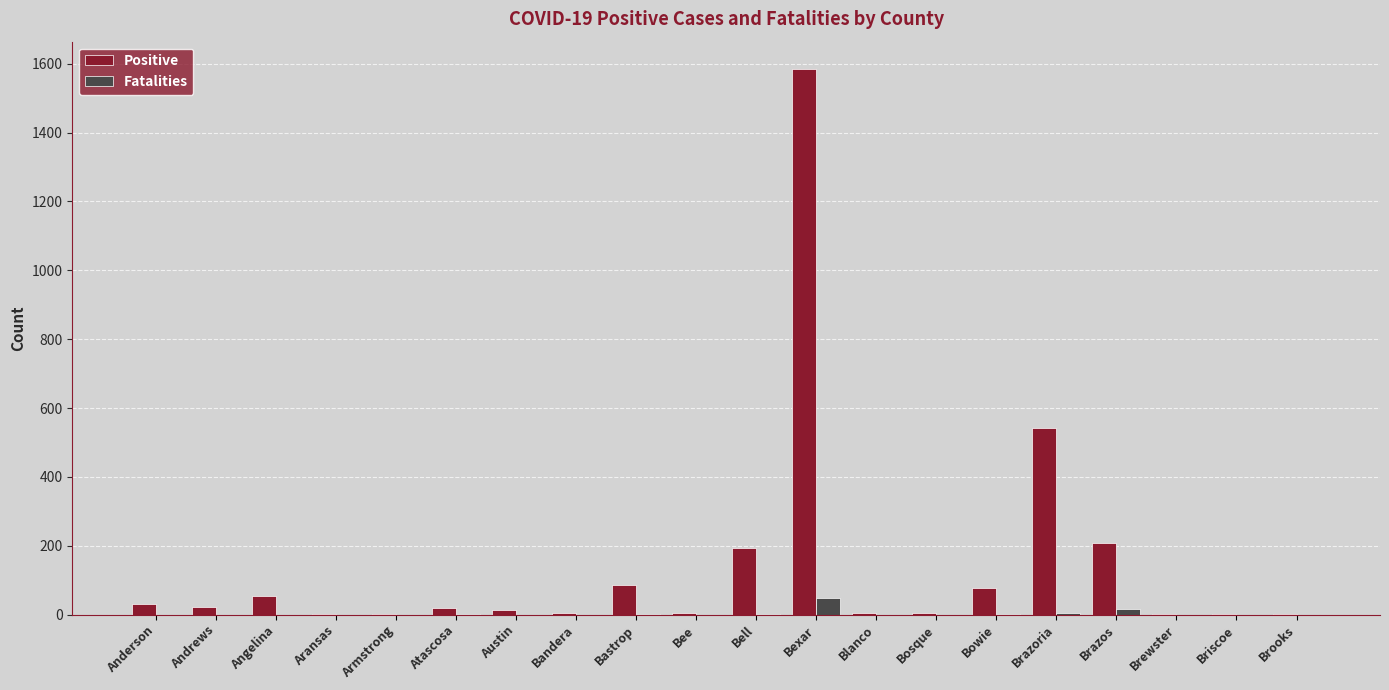

How many groups of bars are there?

20